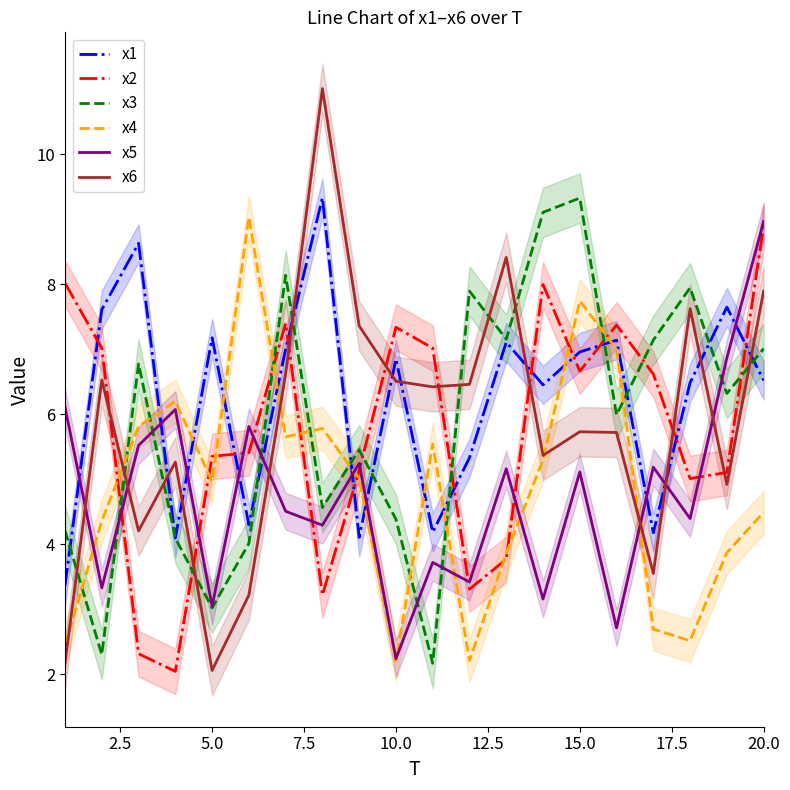

What is the difference between the second highest and second lowest values in the x6 series?

6.2